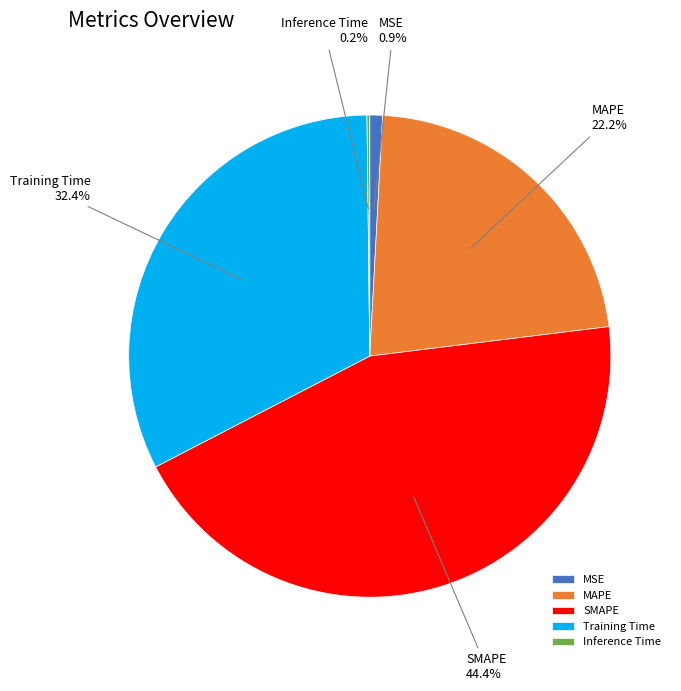

To the nearest percent, what is the difference between the MAPE and SMAPE slice percentages?

22%